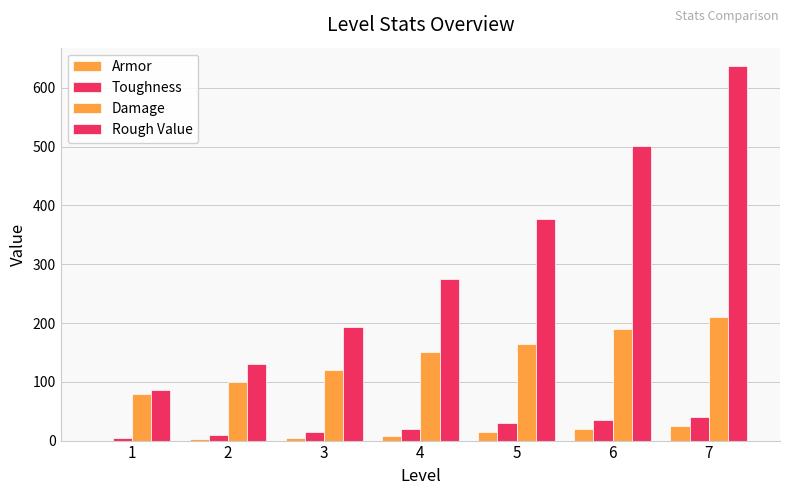

The value of Armor at 6 is 35.4. True or false?

False